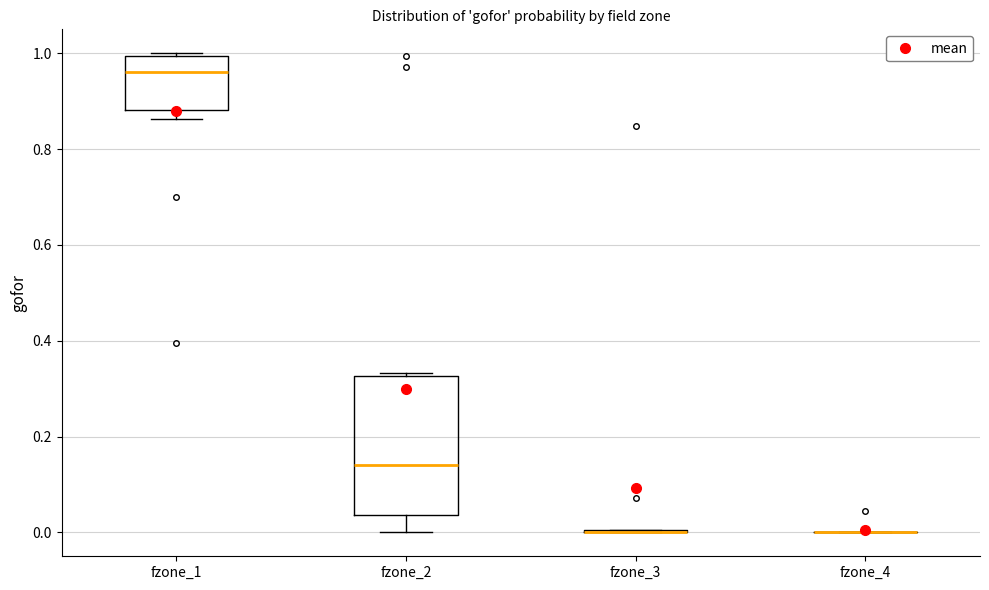

Reading left to right, transcribe this box plot: for each box, give where its median line is, the range the box spans, and where its two whiskers end, as read against the y-axis. The values are not printed on the chart, so give them approximately, as read against the axis.

fzone_1: median 0.96, box 0.88 to 1.00, whiskers 0.86 to 1.00 (just above the box's upper edge)
fzone_2: median 0.14, box 0.04 to 0.32, whiskers 0.00 to 0.34
fzone_3: box collapsed to a line at 0.00, whiskers 0.00 to 0.00
fzone_4: box collapsed to a line at 0.00, whiskers 0.00 to 0.00